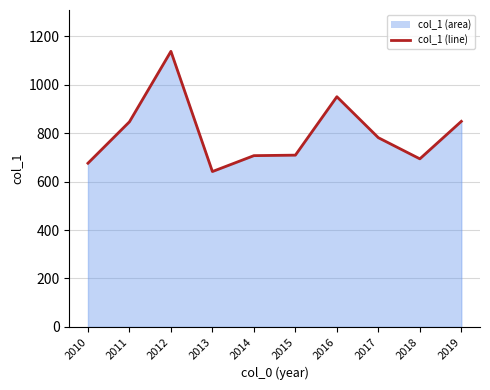

Read the value at 2014.

707.5